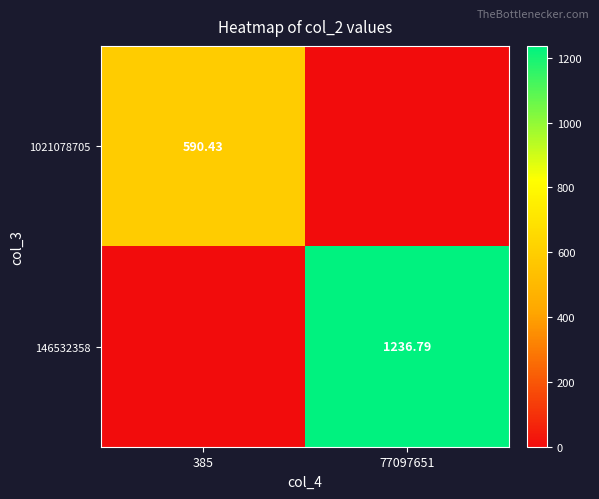

Rank the series by their average value, from lowest to highest.

1021078705, 146532358